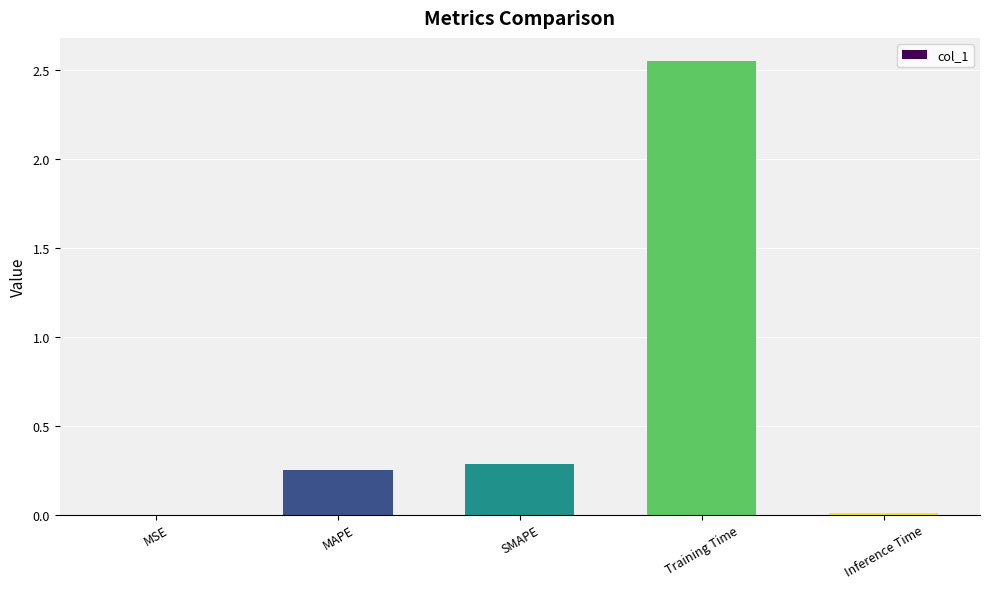

Is it true that the value at MSE is 0.0?

True